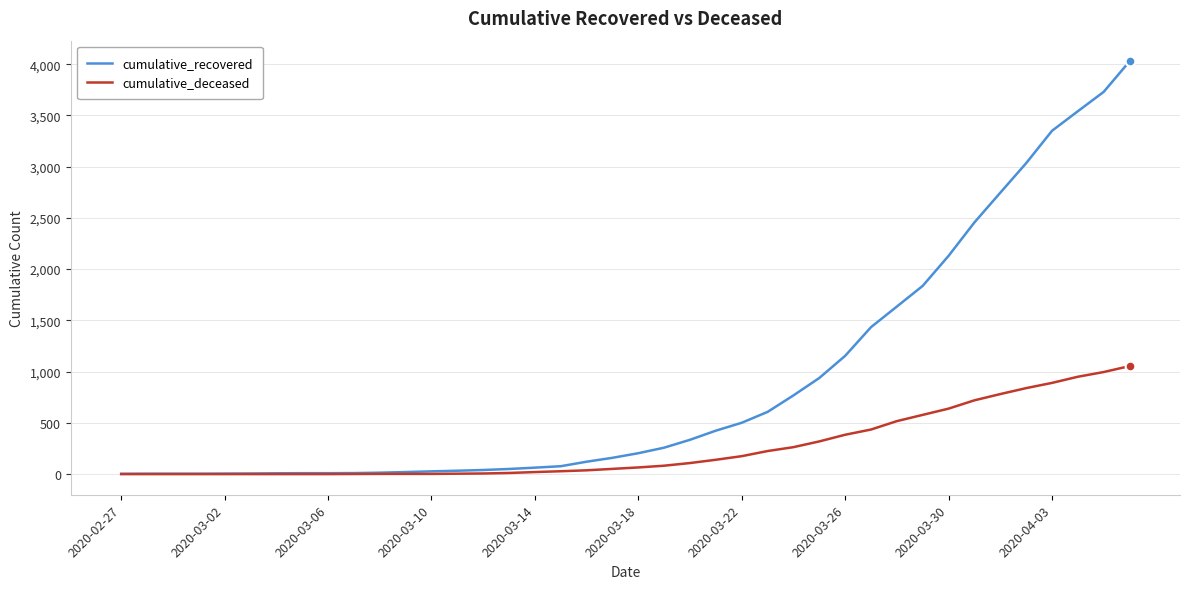

What is the maximum value for cumulative_deceased?

1054